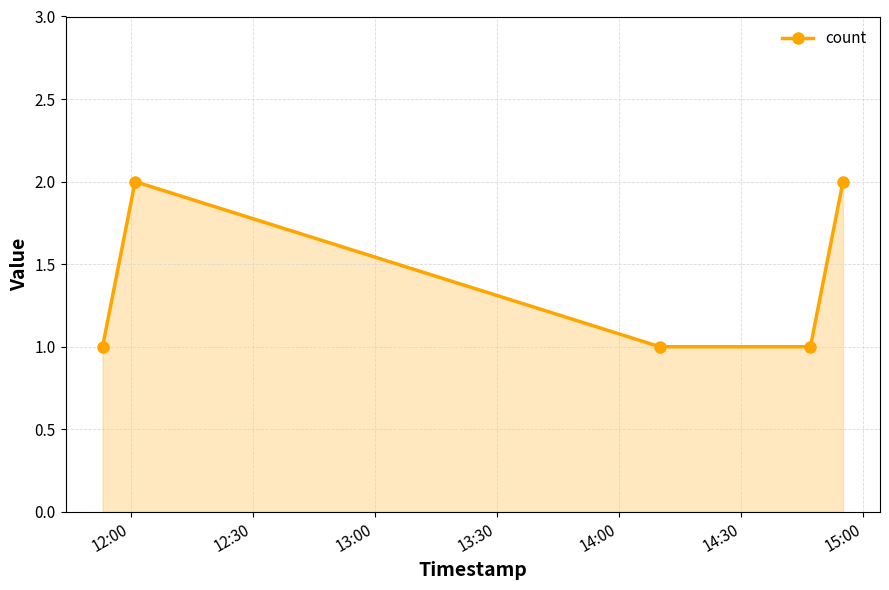

What is the value of the 4th point from the left?

1